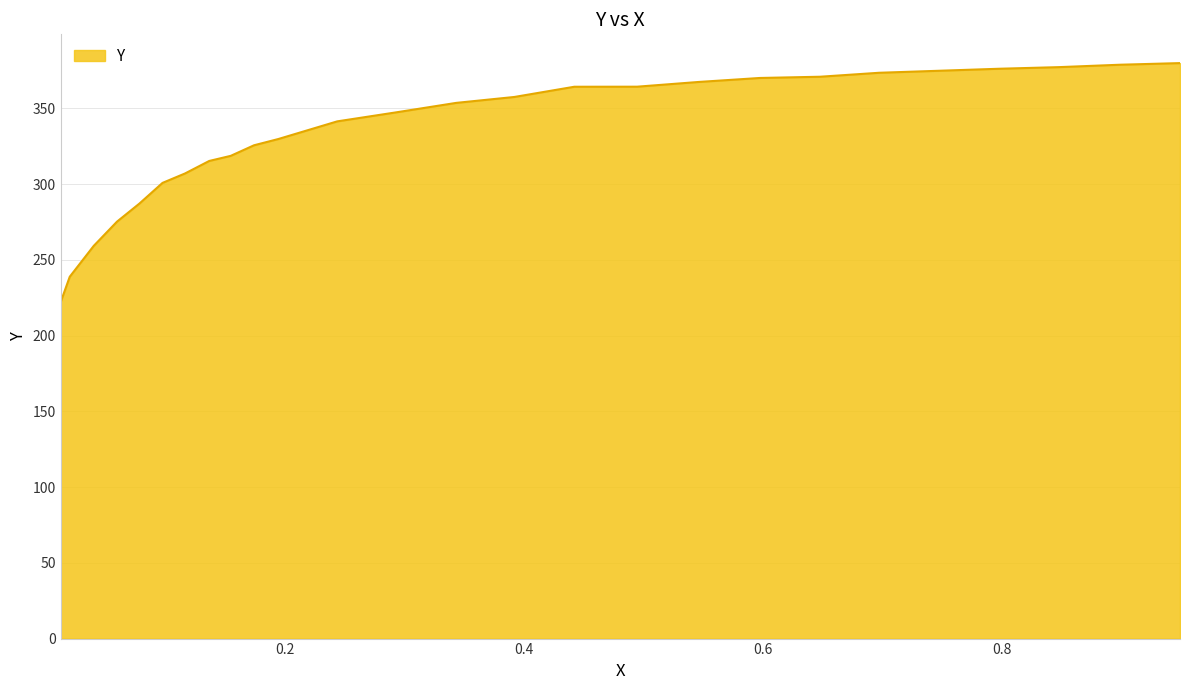

What is the difference between the maximum and minimum values?

157.8